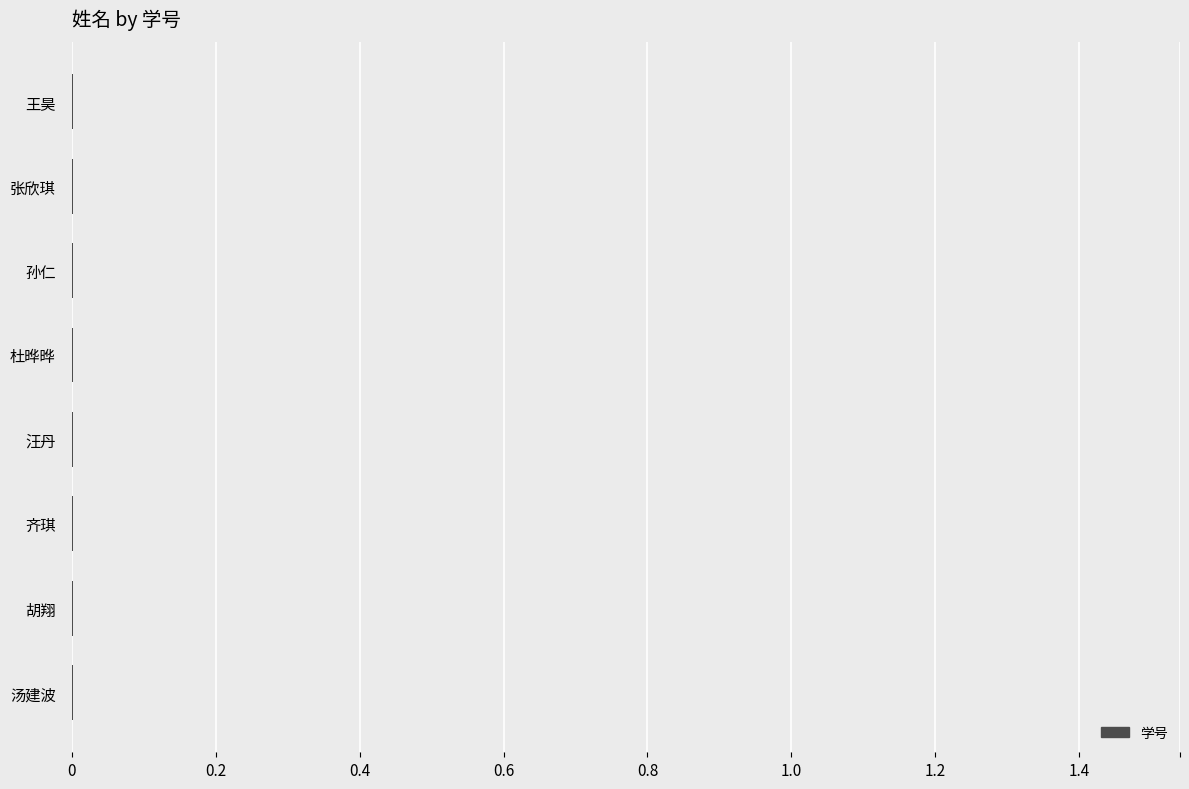

The chart shows a value of 0.0 at 张欣琪. True or false?

True